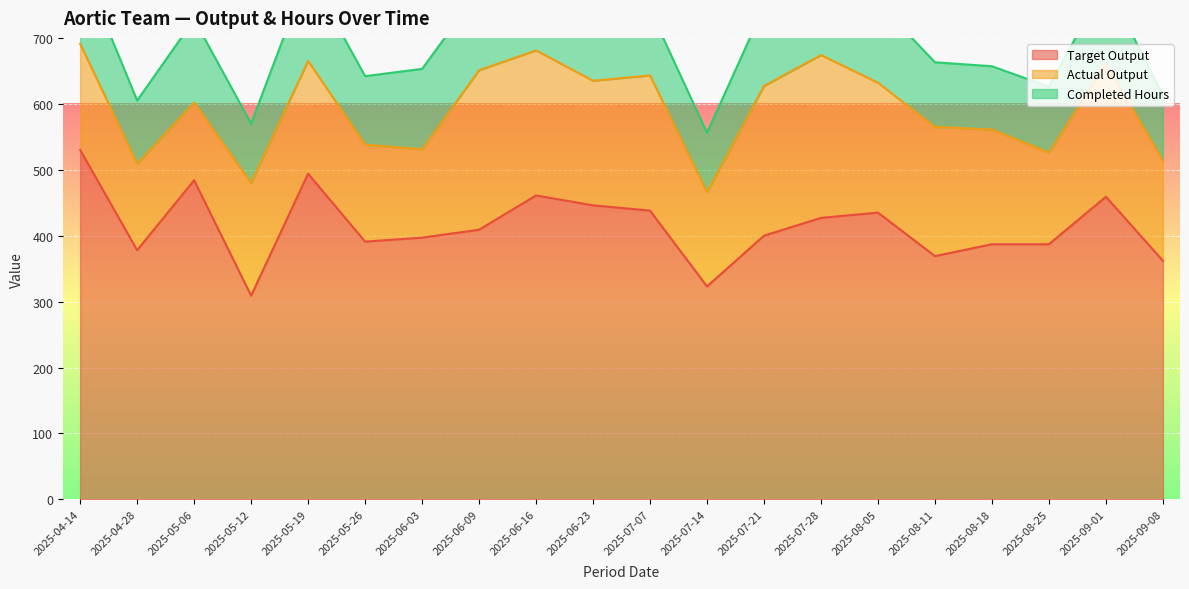

Reading right to left, list all the values displayed in this chart.

Target Output: 2025-09-08=362	2025-09-01=459	2025-08-25=387	2025-08-18=387	2025-08-11=369	2025-08-05=435	2025-07-28=427	2025-07-21=400	2025-07-14=323	2025-07-07=438	2025-06-23=446	2025-06-16=461	2025-06-09=409	2025-06-03=397	2025-05-26=391	2025-05-19=494	2025-05-12=309	2025-05-06=484	2025-04-28=378	2025-04-14=530
Actual Output: 2025-09-08=152	2025-09-01=202	2025-08-25=139	2025-08-18=174	2025-08-11=196	2025-08-05=197	2025-07-28=247	2025-07-21=227	2025-07-14=143	2025-07-07=205	2025-06-23=189	2025-06-16=220	2025-06-09=242	2025-06-03=134	2025-05-26=147	2025-05-19=171	2025-05-12=171	2025-05-06=118	2025-04-28=131	2025-04-14=161
Completed Hours: 2025-09-08=98	2025-09-01=124	2025-08-25=100	2025-08-18=96	2025-08-11=98	2025-08-05=122	2025-07-28=130	2025-07-21=120	2025-07-14=90	2025-07-07=100	2025-06-23=116	2025-06-16=140	2025-06-09=120	2025-06-03=122	2025-05-26=104	2025-05-19=134	2025-05-12=90	2025-05-06=126	2025-04-28=96	2025-04-14=124